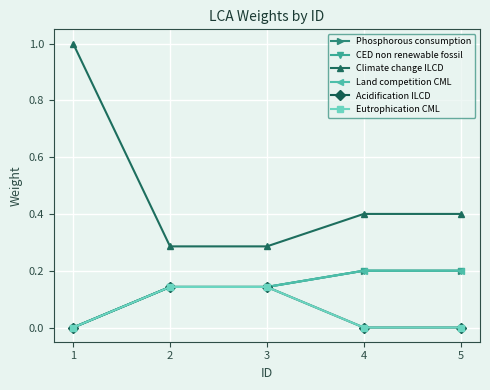

Does the chart have visible grid lines?

Yes